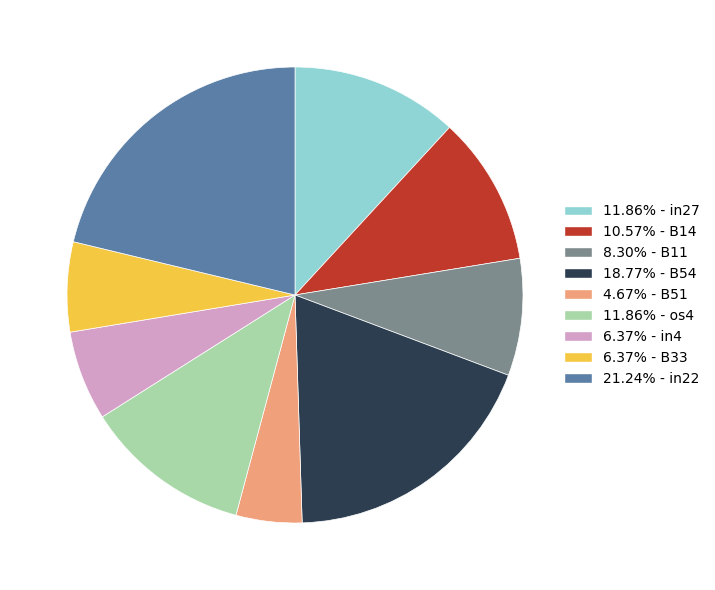

Is there any slice that represents more than half of the pie?

No